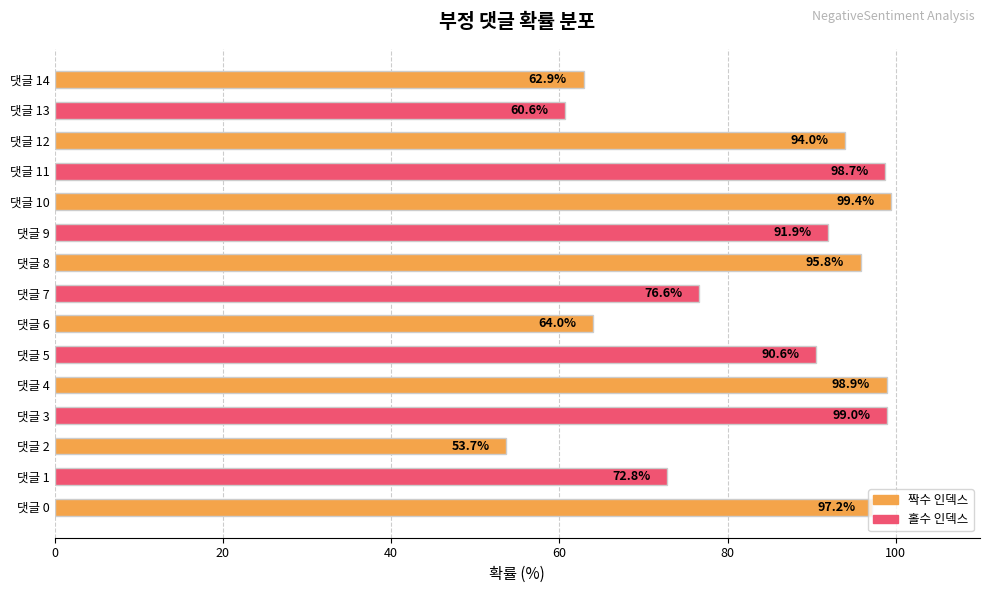

How many bars are there in total?

15